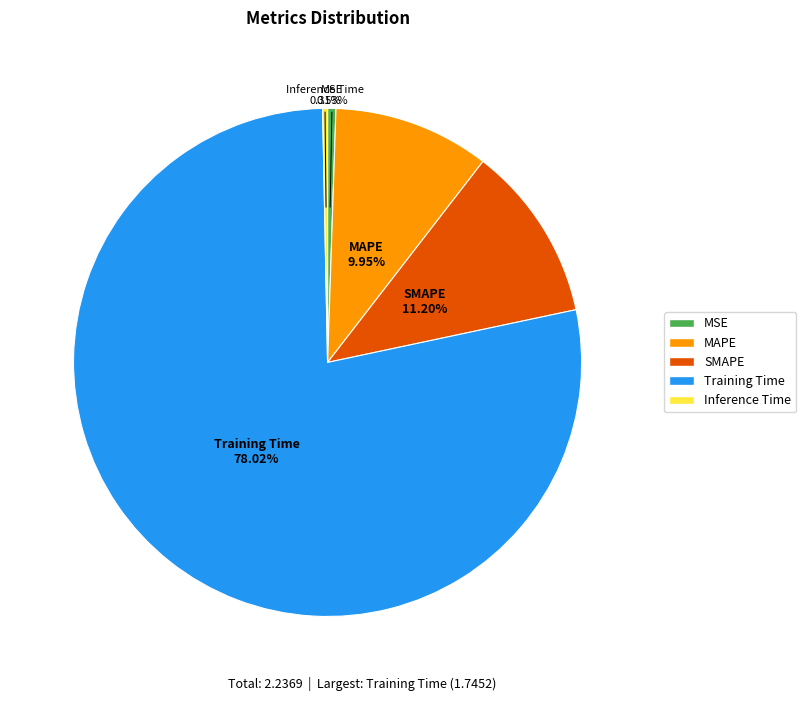

How many slices are in this pie chart?

5